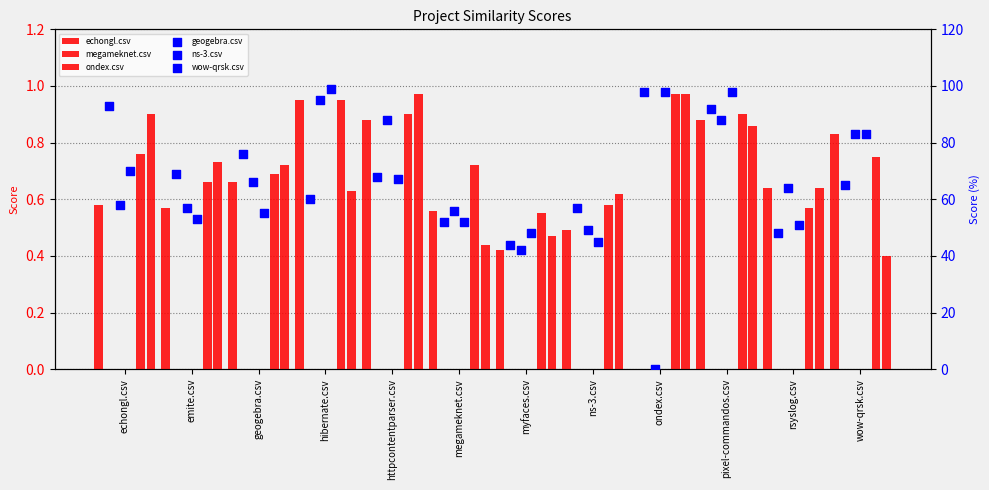

Which series has the largest total across all categories?

geogebra.csv